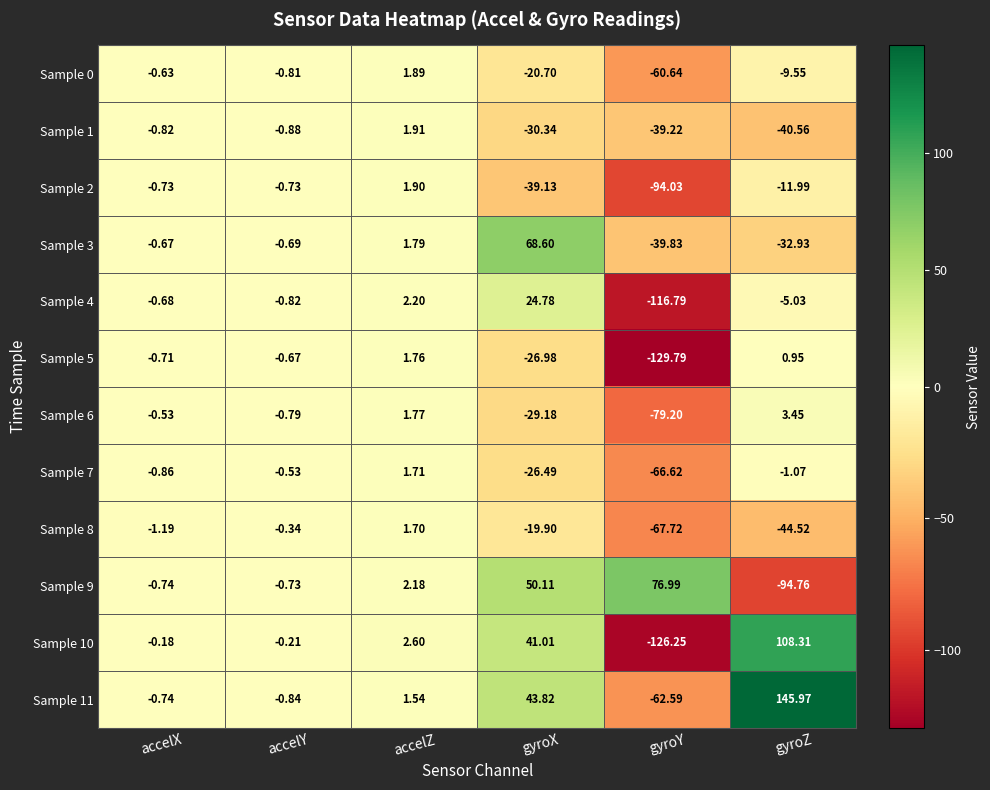

At which label does Sample 9 reach its peak?

gyroY